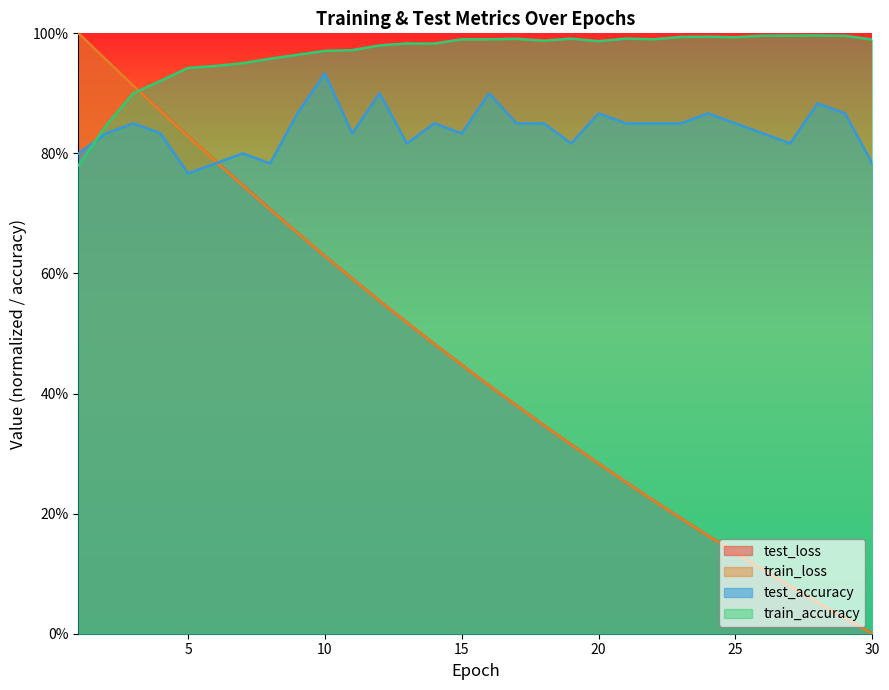

Which category has the highest value in the train_accuracy series?

28